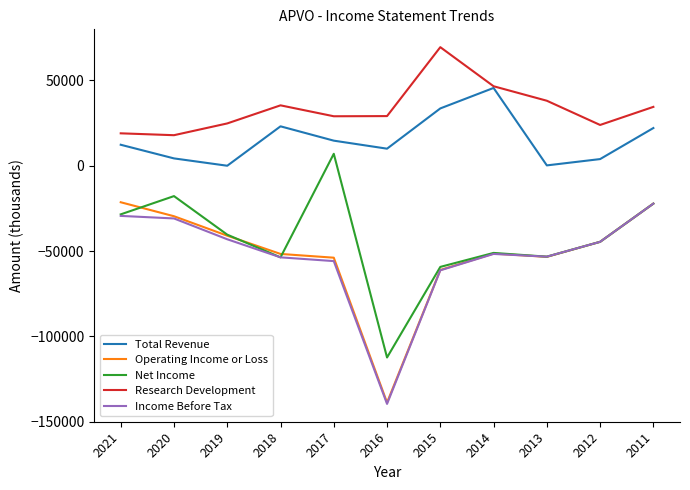

True or false: Operating Income or Loss and Research Development cross at least once.

False